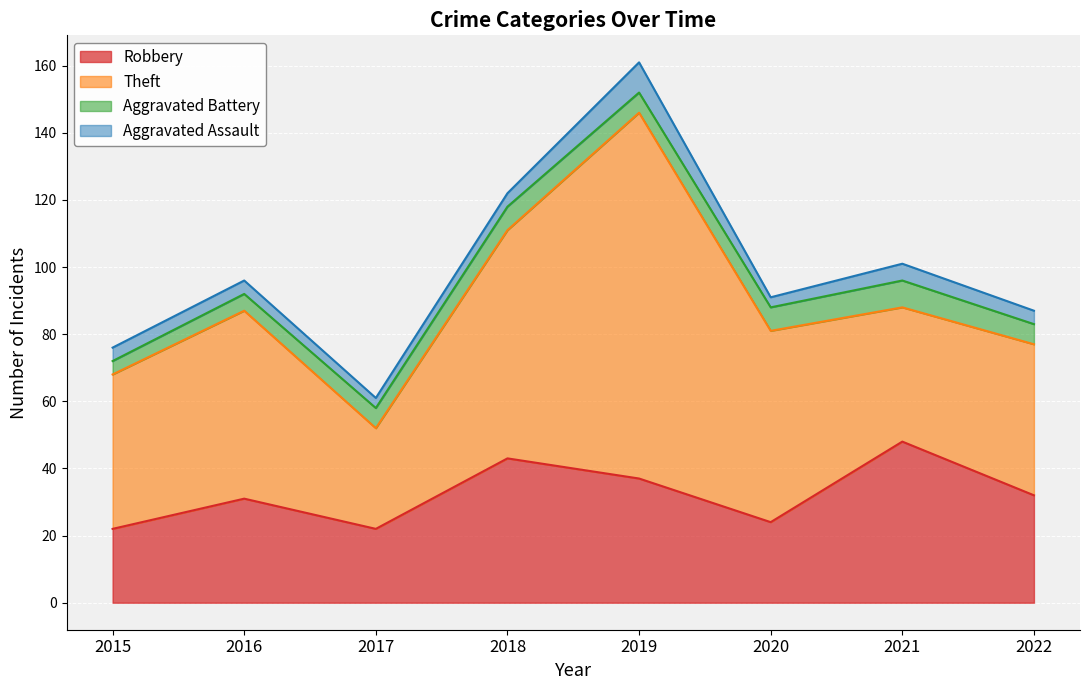

The Aggravated Battery series shows 5 at 2016. True or false?

True